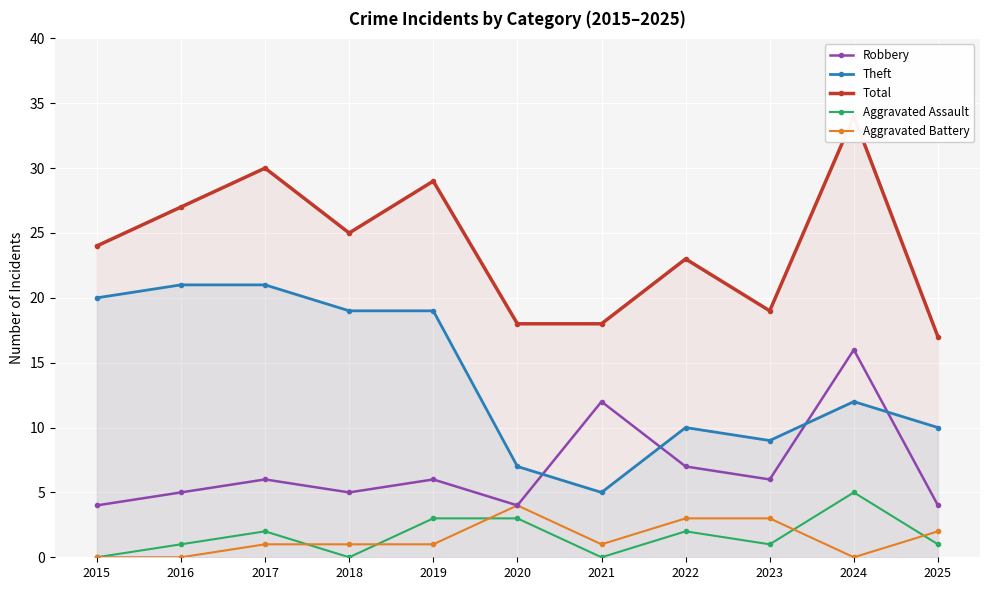

What is the greatest value displayed?

34